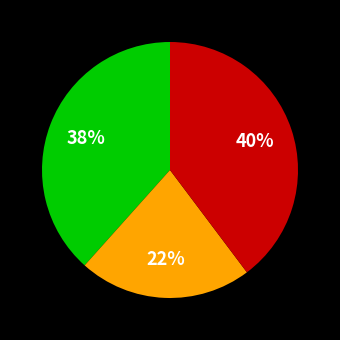

Does any single category account for the majority?

No